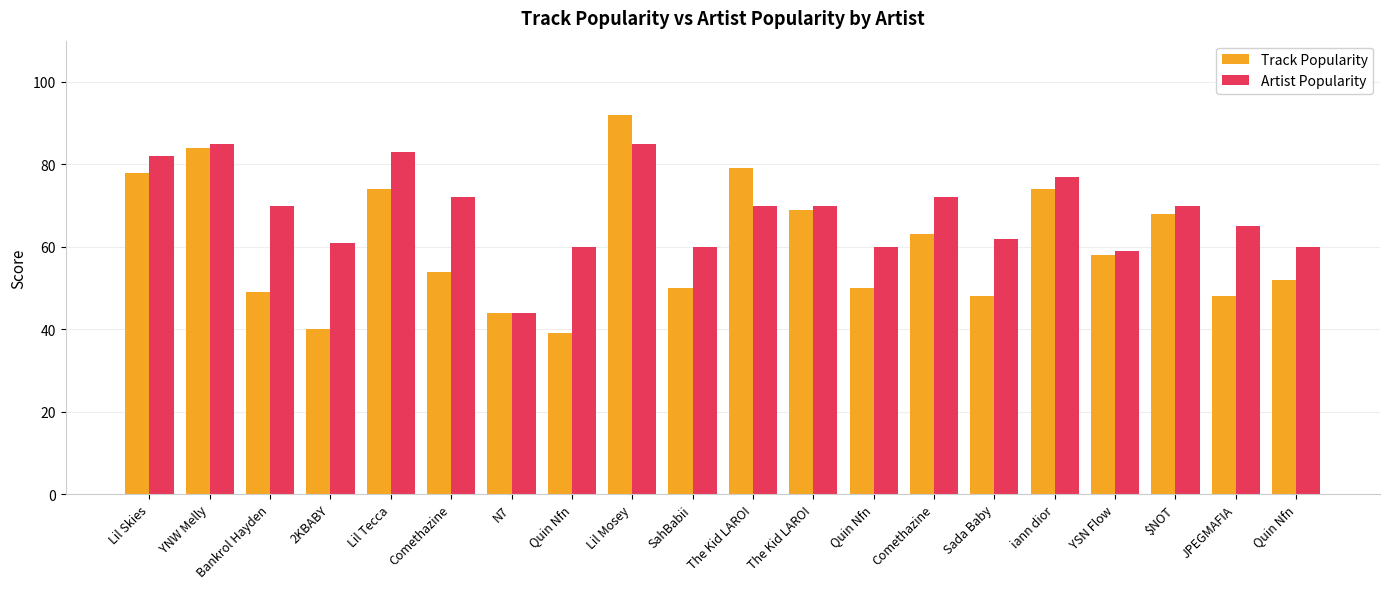

How many data points does each series have?

20